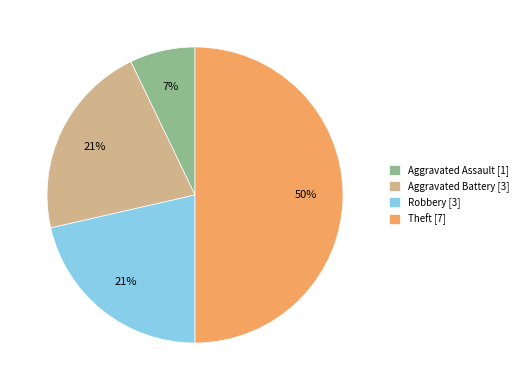

The Theft slice represents 50% of the pie. True or false?

True